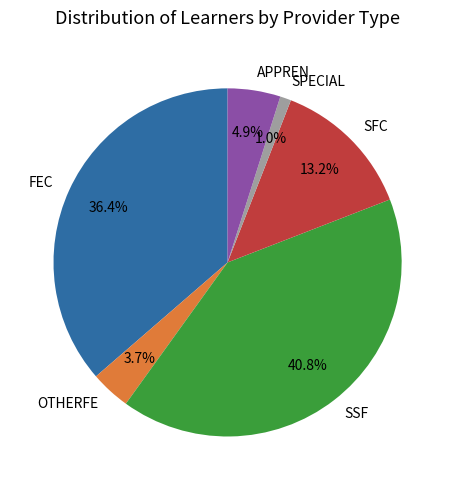

Rank the categories by value from highest to lowest.

SSF, FEC, SFC, APPREN, OTHERFE, SPECIAL